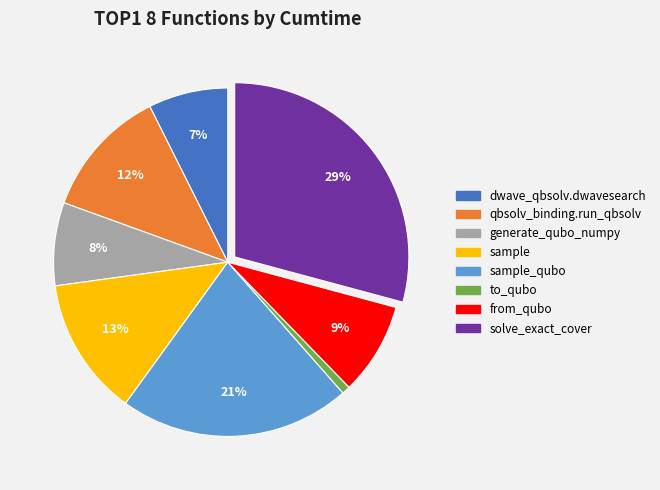

To the nearest percent, what is the difference between the largest and smallest slice percentages?

28%